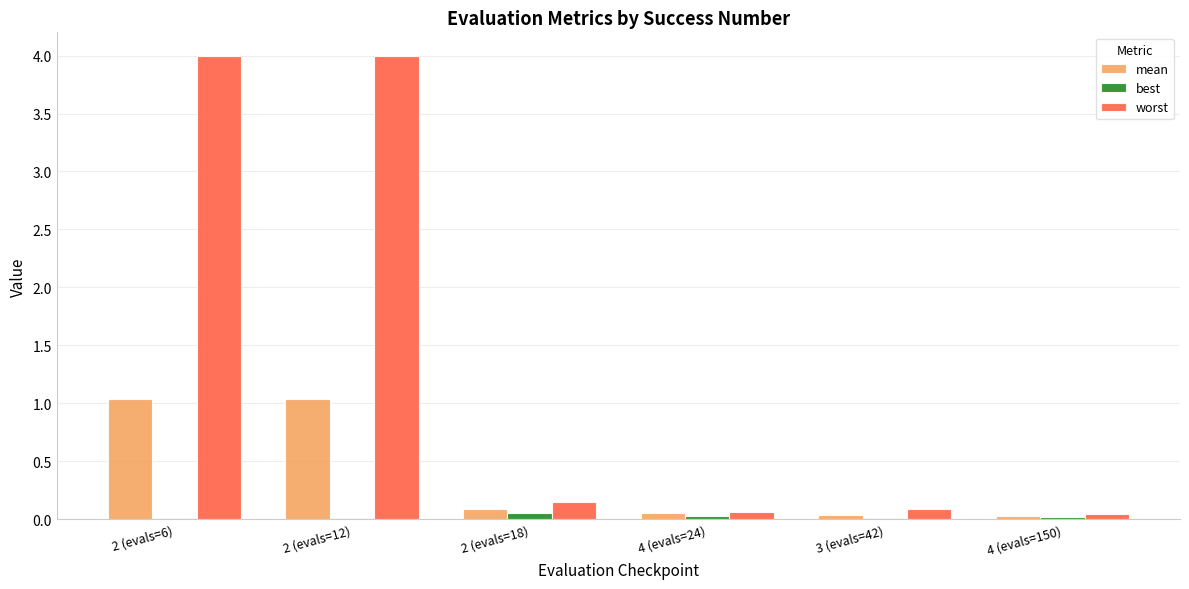

Are the bars horizontal?

No